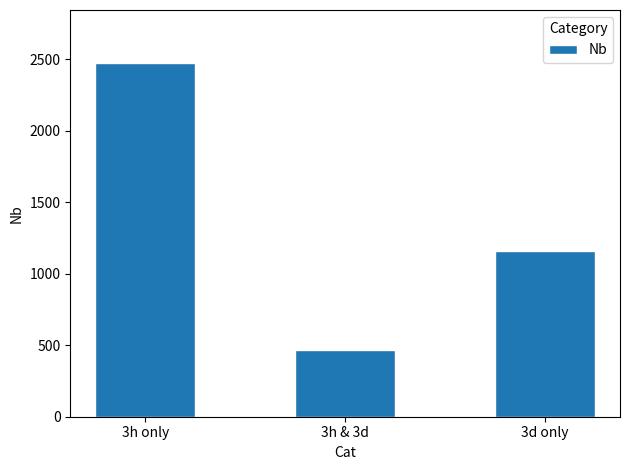

What is the sum of all values?

4097